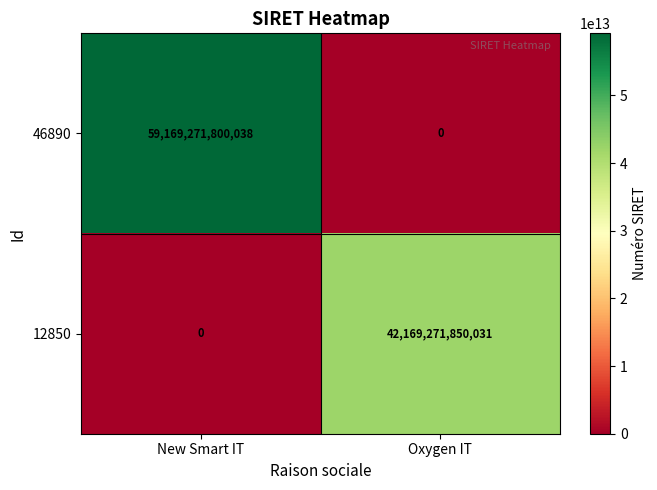

Which series changed the most between New Smart IT and Oxygen IT?

46890